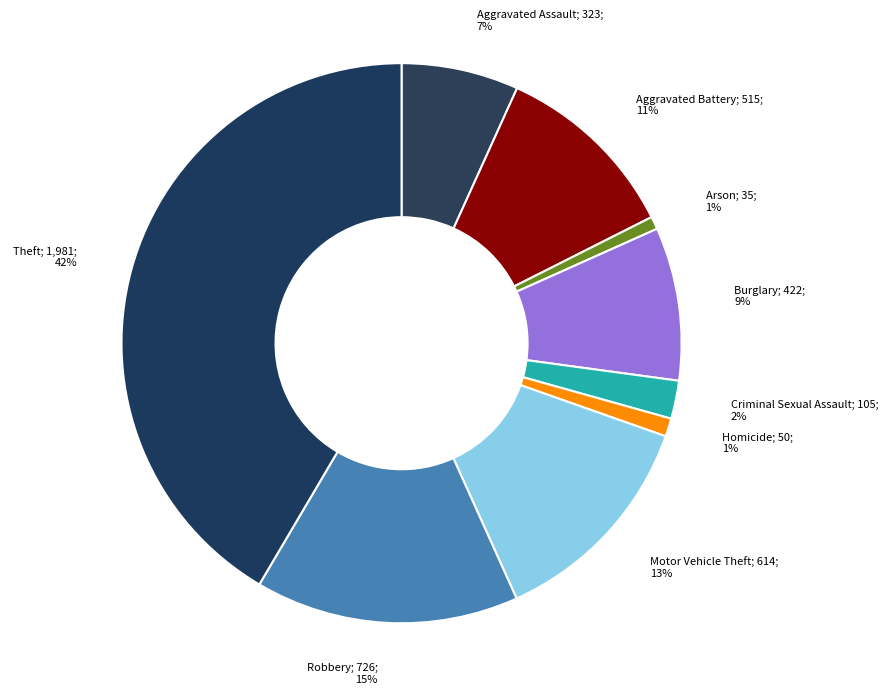

Count the number of slices in the pie.

9